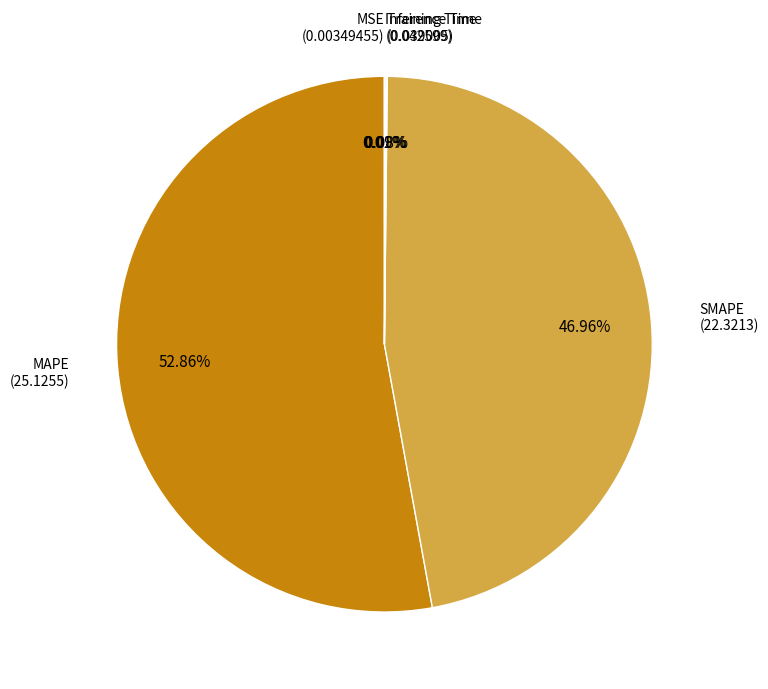

Does MAPE represent more than half of the total?

Yes